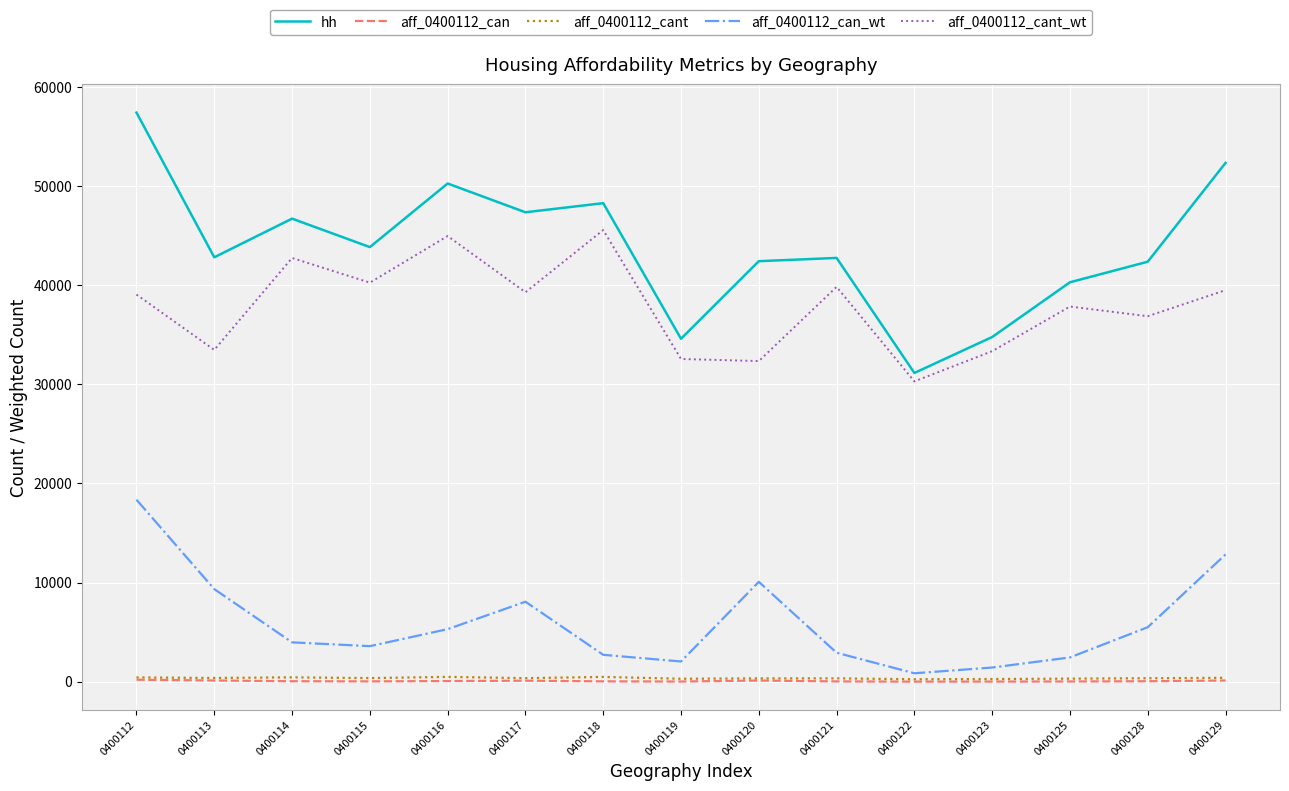

At which label is aff_0400112_cant_wt closest to 37937?

0400125